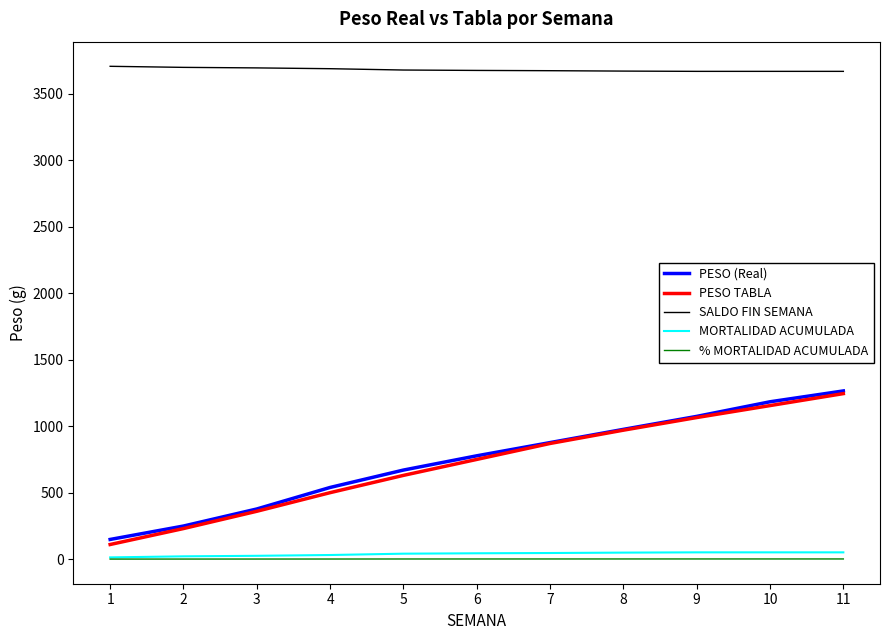

True or false: SALDO FIN SEMANA has a value of 844.5 at 6.

False